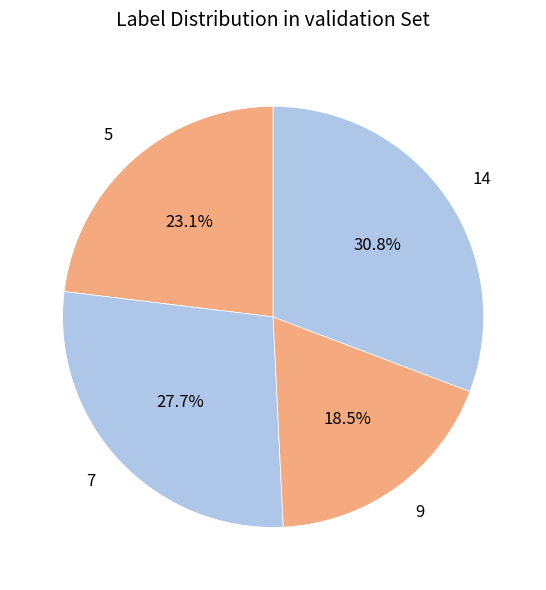

How many slices are in this pie chart?

4